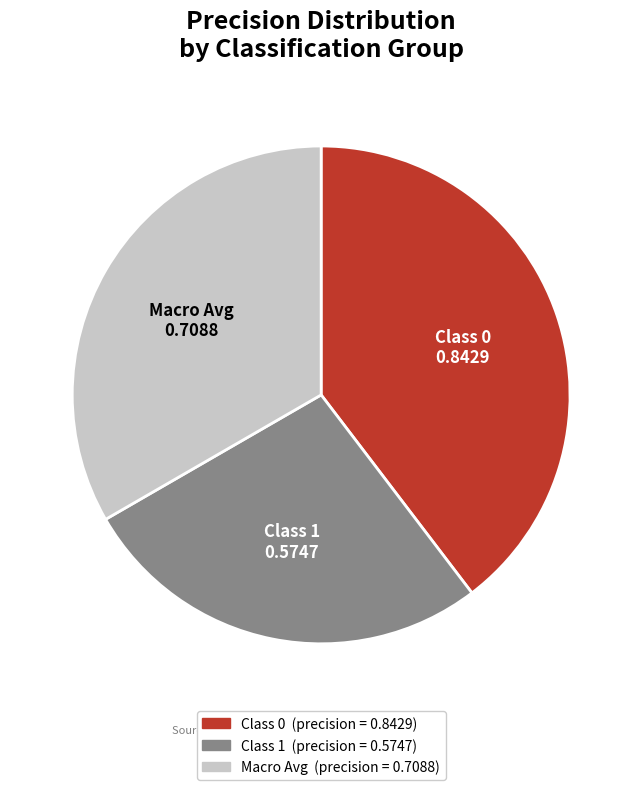

Count the number of slices in the pie.

3